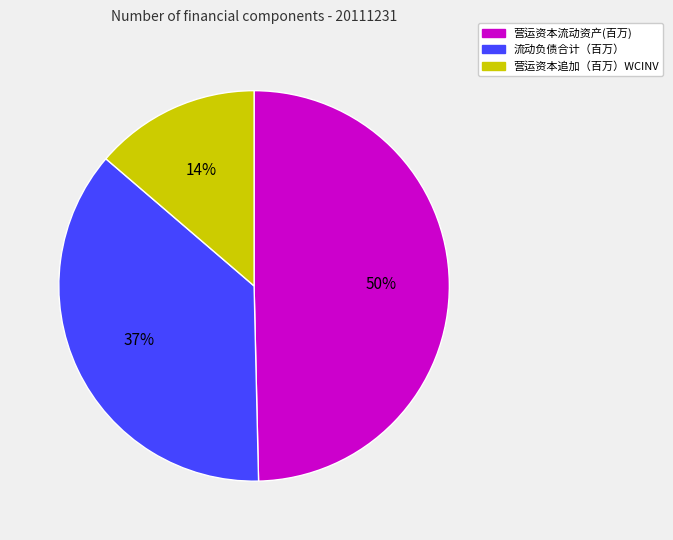

Approximately how many times larger is the value at 流动负债合计（百万） compared to 营运资本流动资产(百万)?

0.7